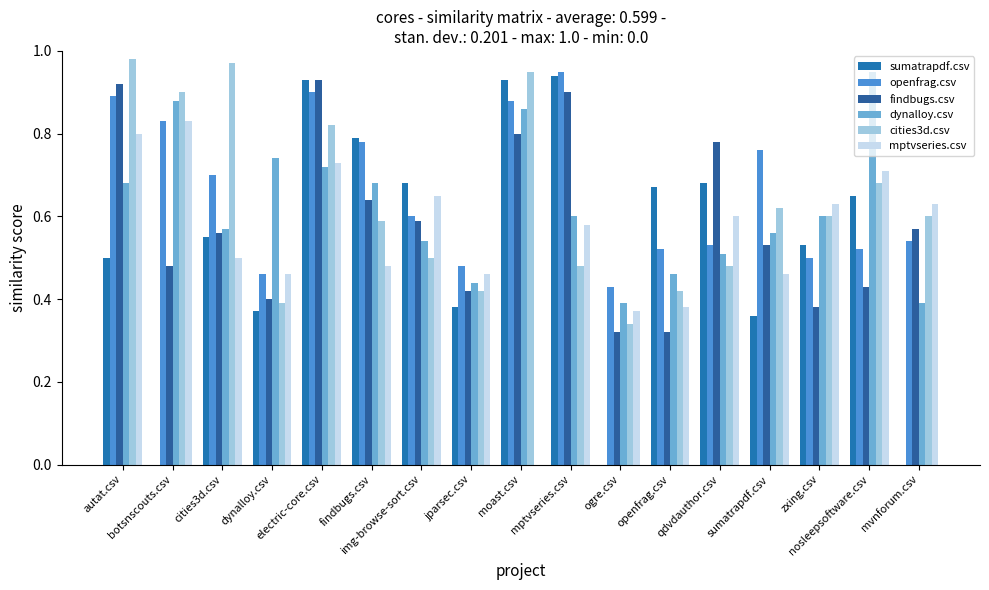

The sumatrapdf.csv series shows 1.2 at qdvdauthor.csv. True or false?

False